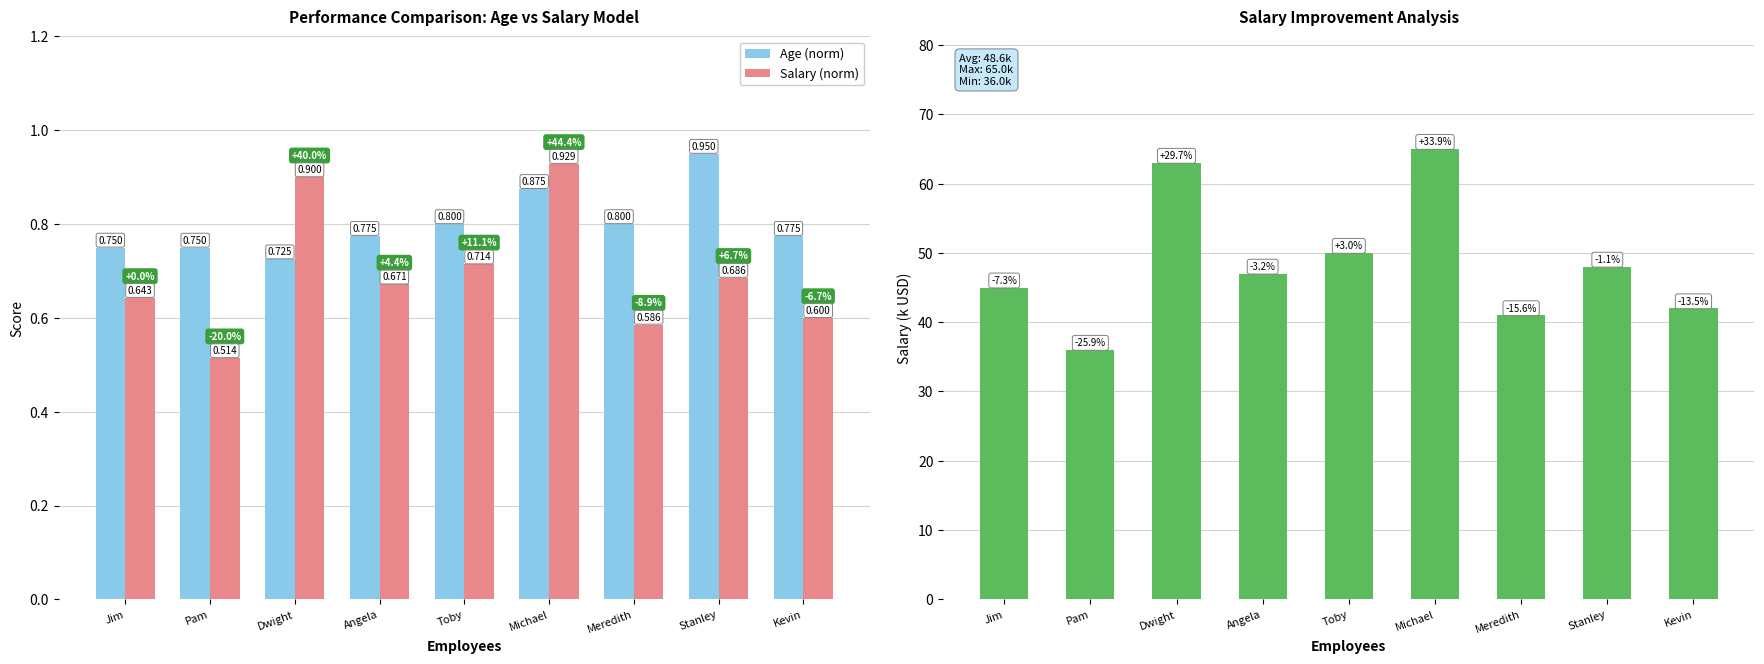

At which label does Age (norm) reach its minimum?

Dwight